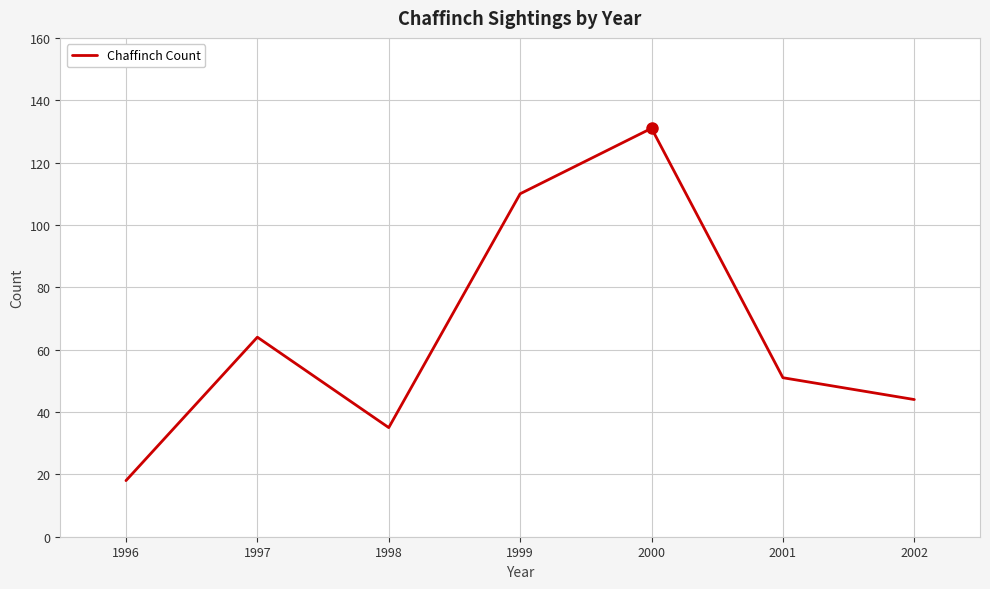

What is the ratio of the value at 2000 to the value at 2001?

2.6